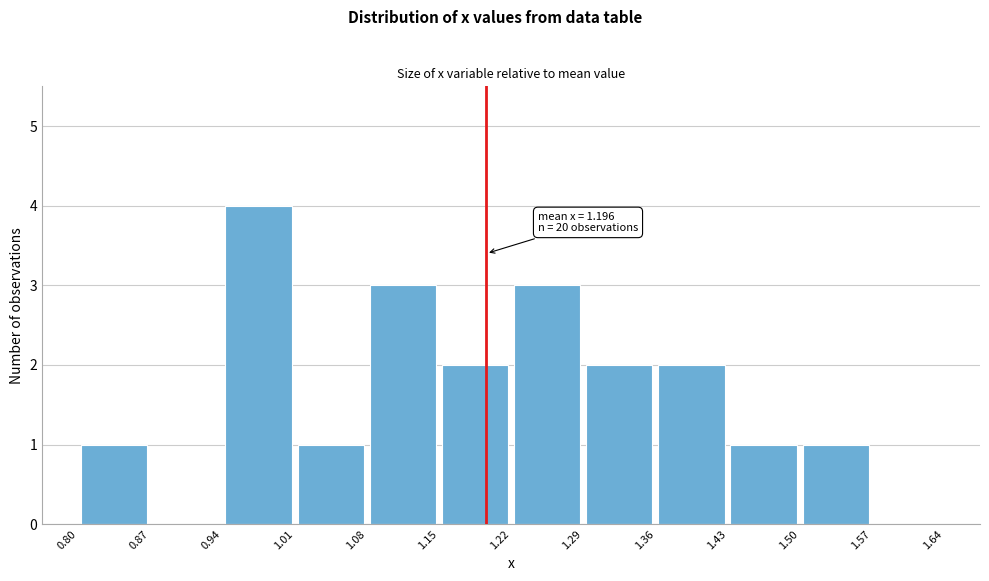

Over which range of the x-axis is the bar tallest?

0.94 to 1.01